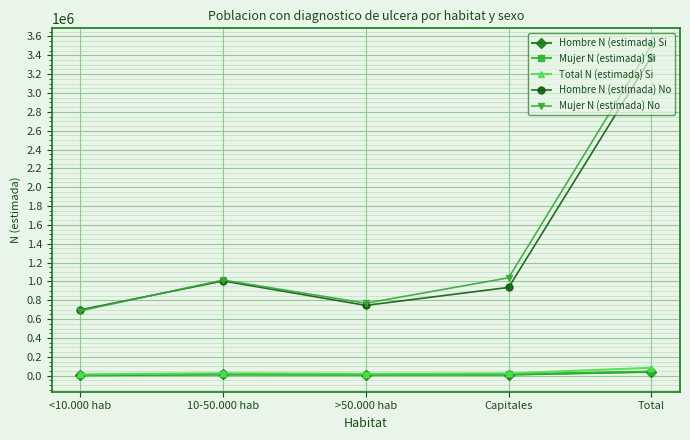

The Hombre N (estimada) No series shows 698607 at <10.000 hab. True or false?

True